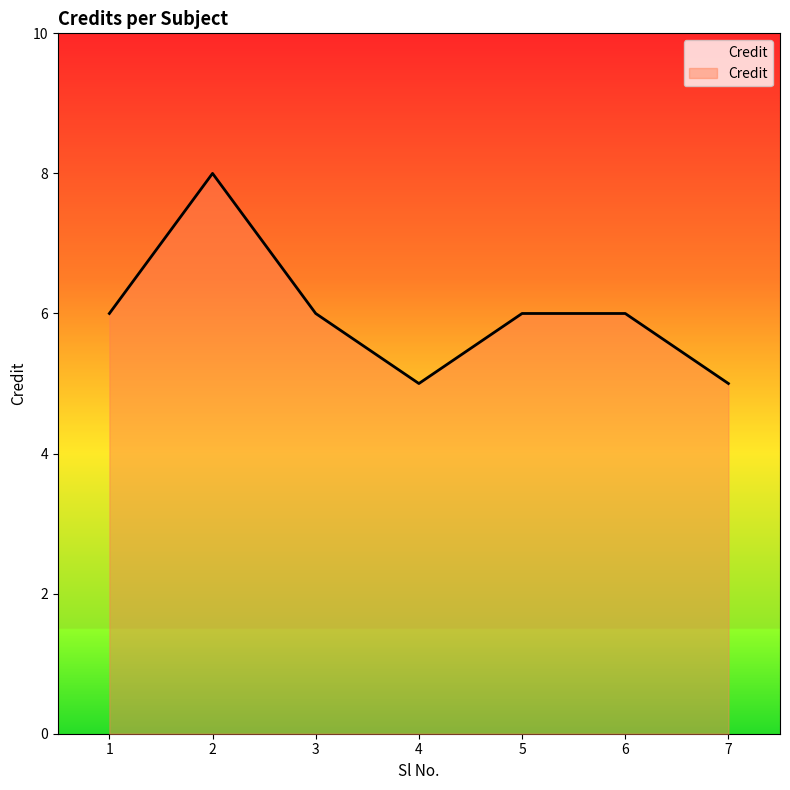

True or false: there are more than 2 points higher than both neighbors.

False